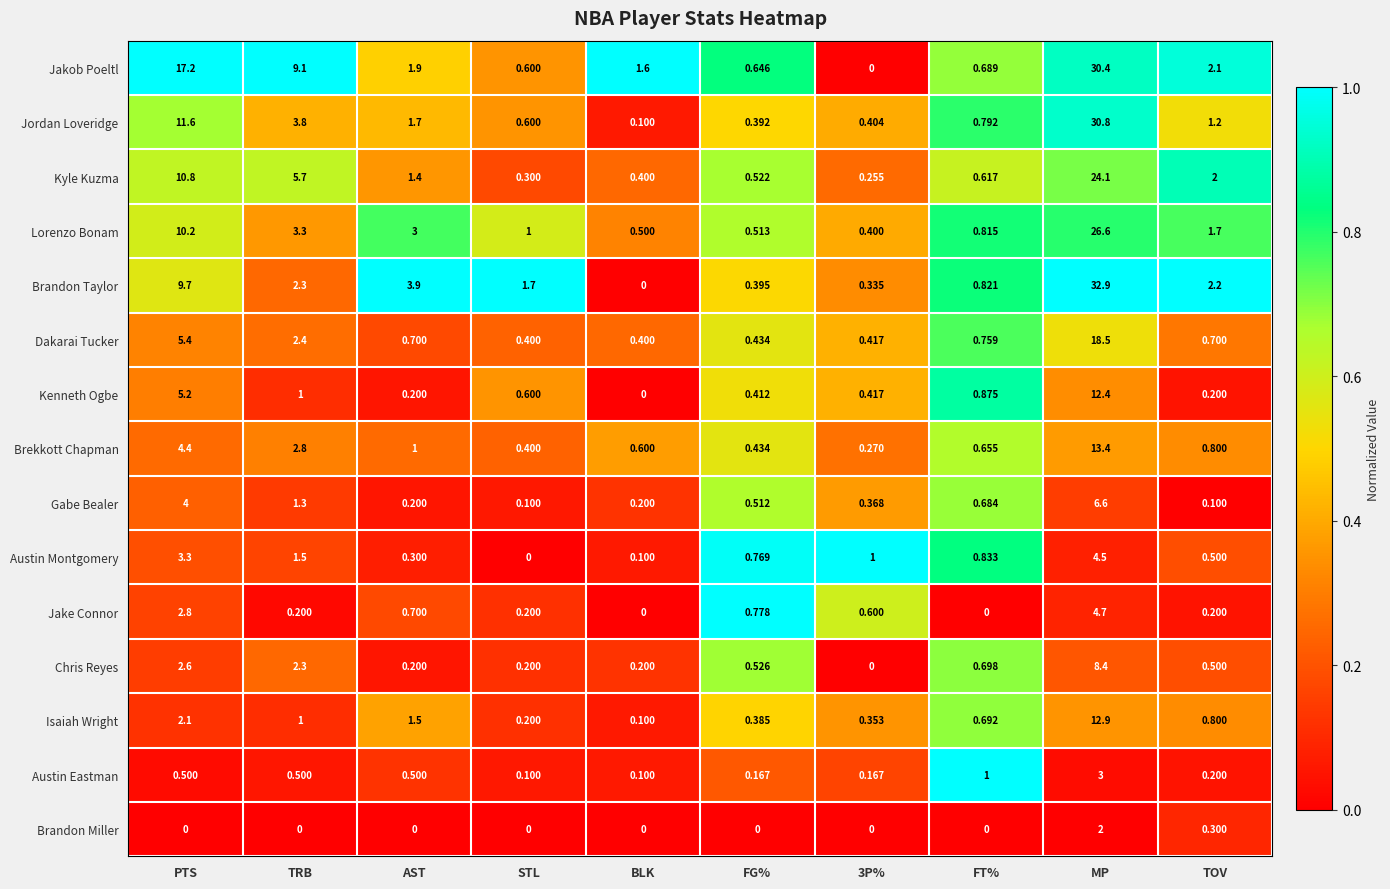

Is the value of Brekkott Chapman at PTS greater than the value of Jake Connor at TOV?

Yes